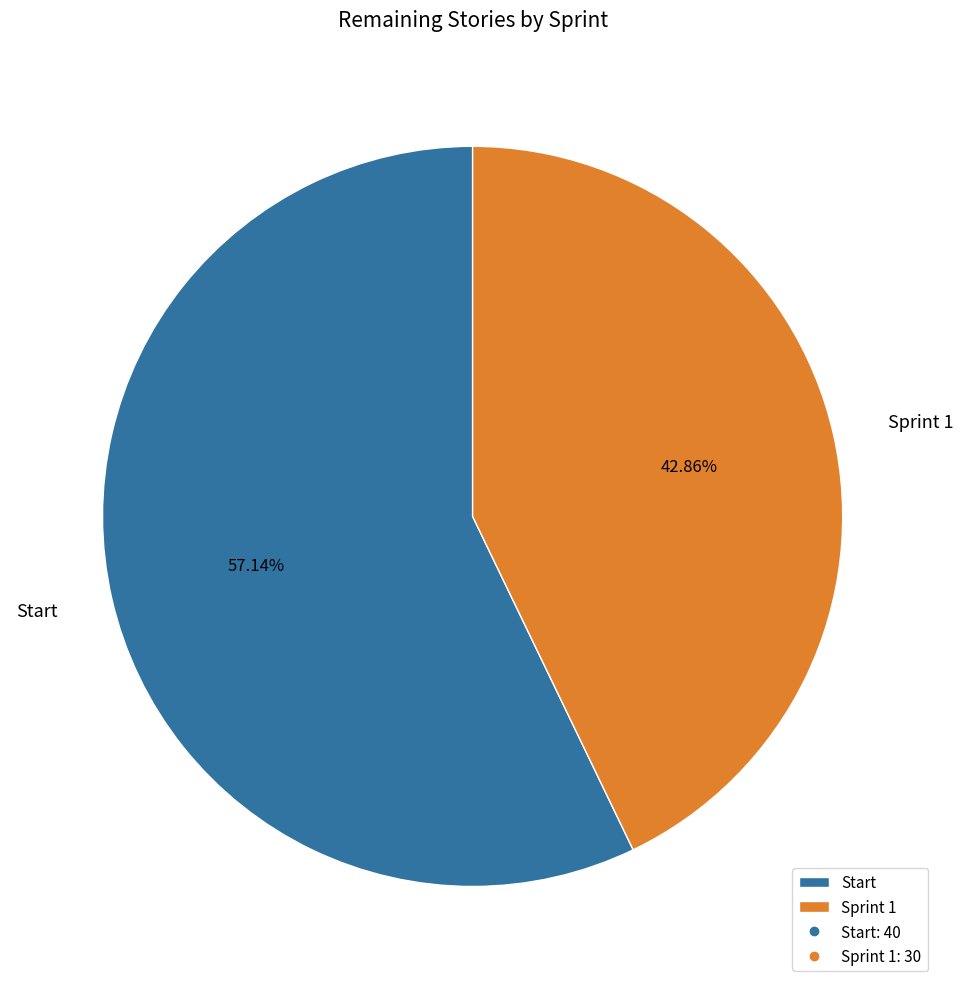

How much of the chart is everything except Sprint 1?

57.1%